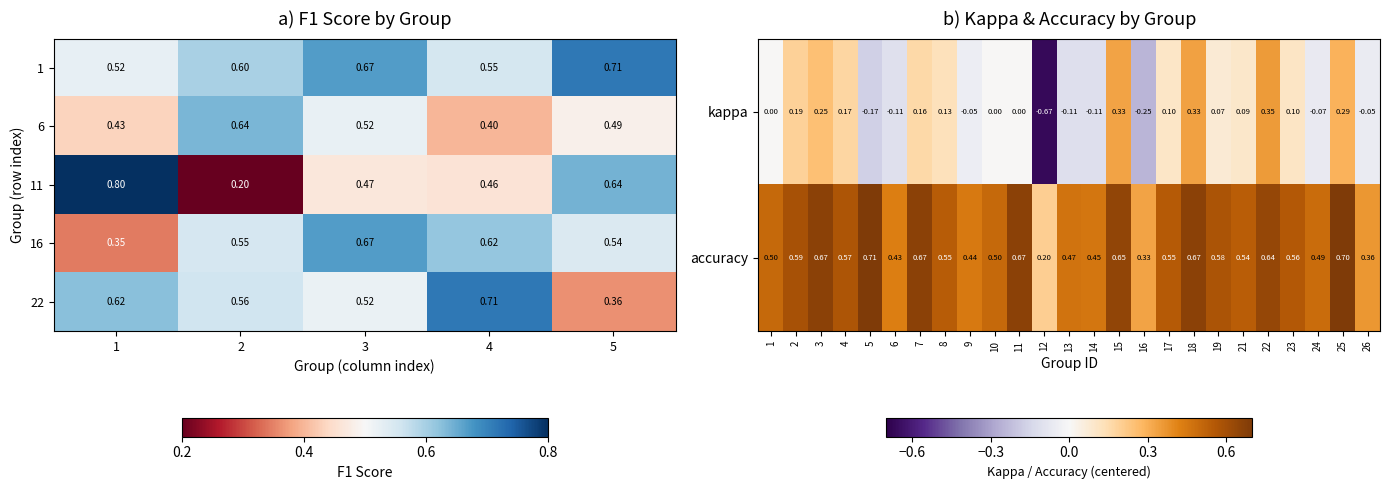

Which category has the lowest value across all series?

12